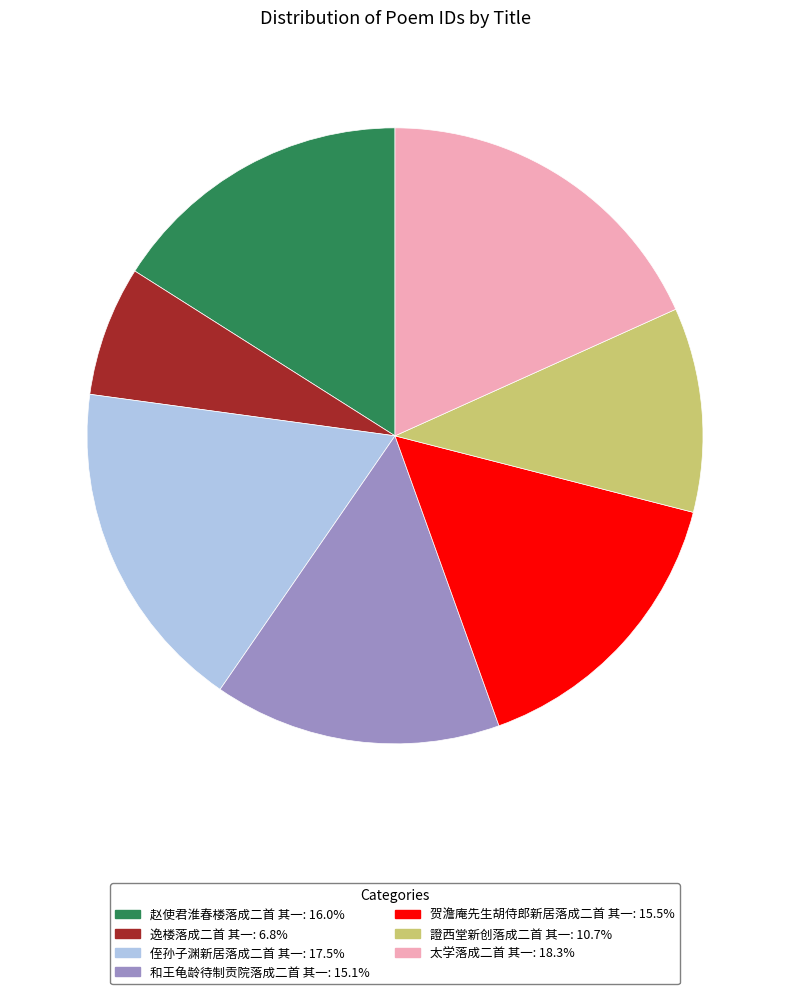

Is it true that 赵使君淮春楼落成二首 其一 is 11% of the pie?

False